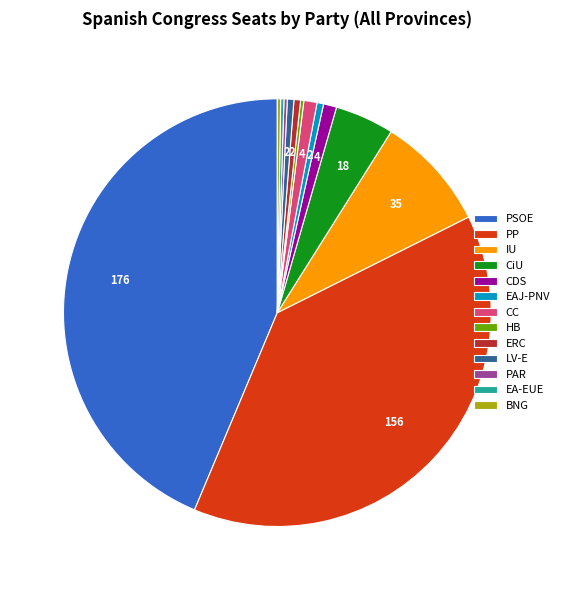

Do LV-E and IU together represent more than half of the pie?

No